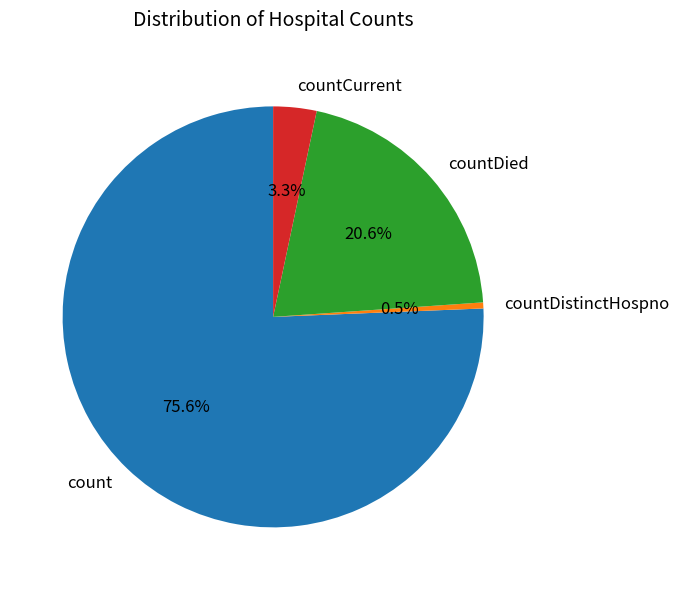

To the nearest percent, what is the average slice percentage?

25%